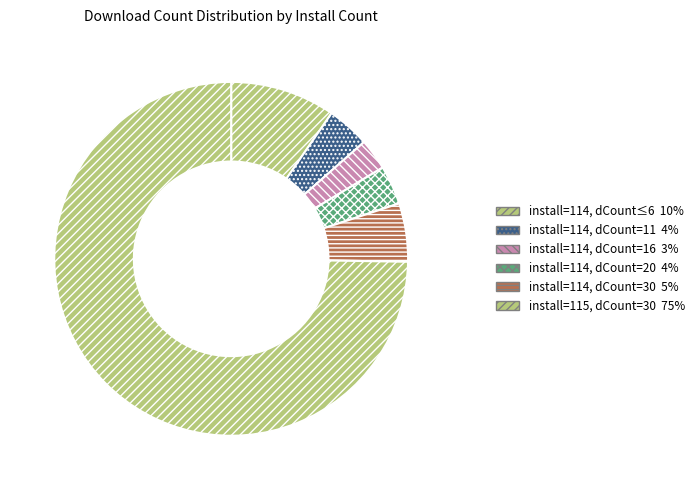

Count the number of slices in the pie.

6